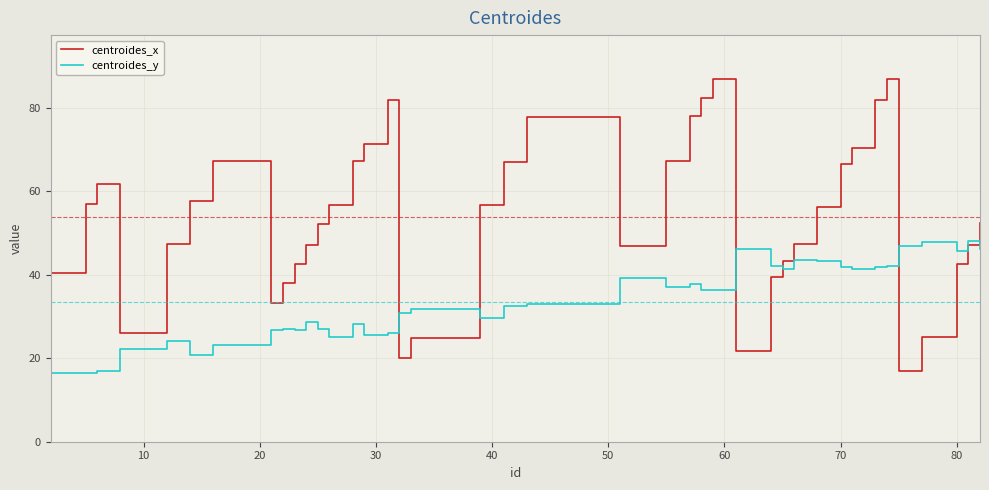

Which series has the largest total across all categories?

centroides_x